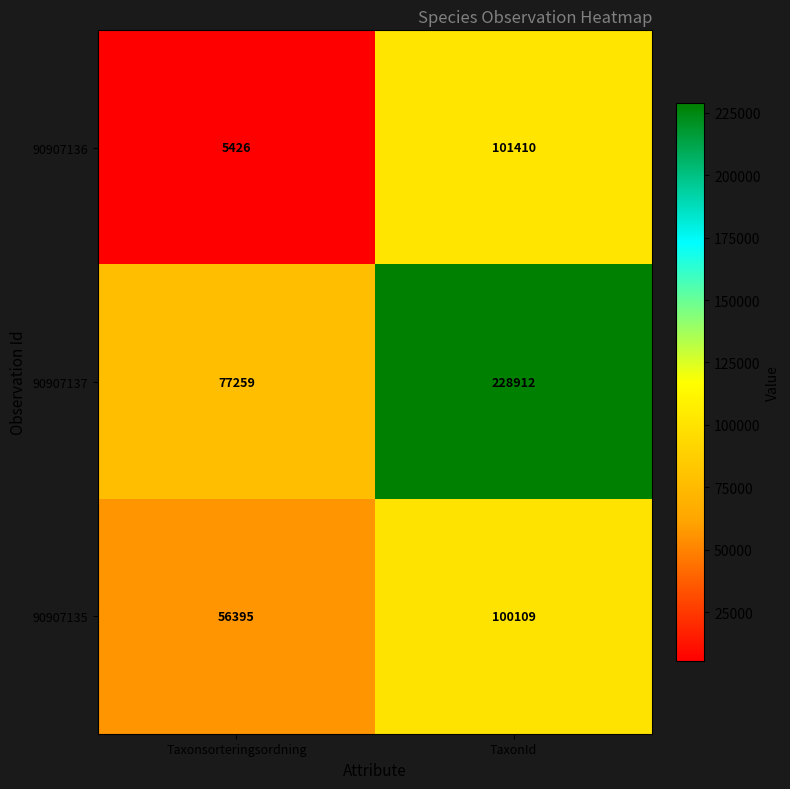

Is the value of 90907136 at Taxonsorteringsordning greater than the value of 90907135 at Taxonsorteringsordning?

No